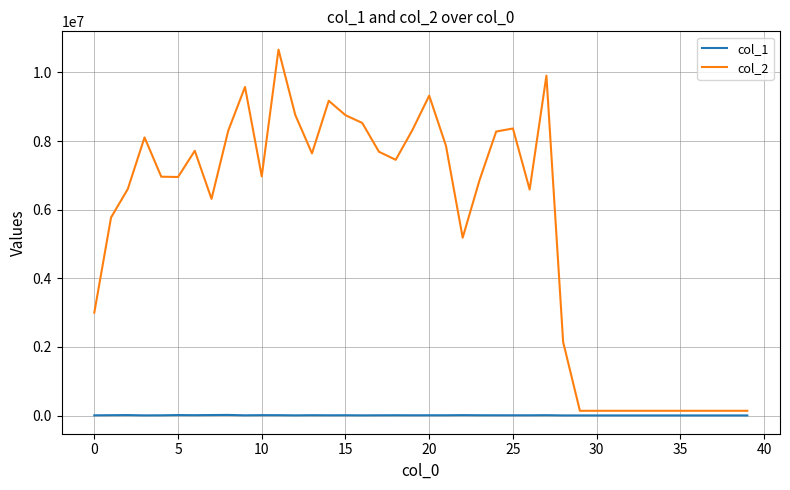

List the series in order of their peak value, highest first.

col_2, col_1